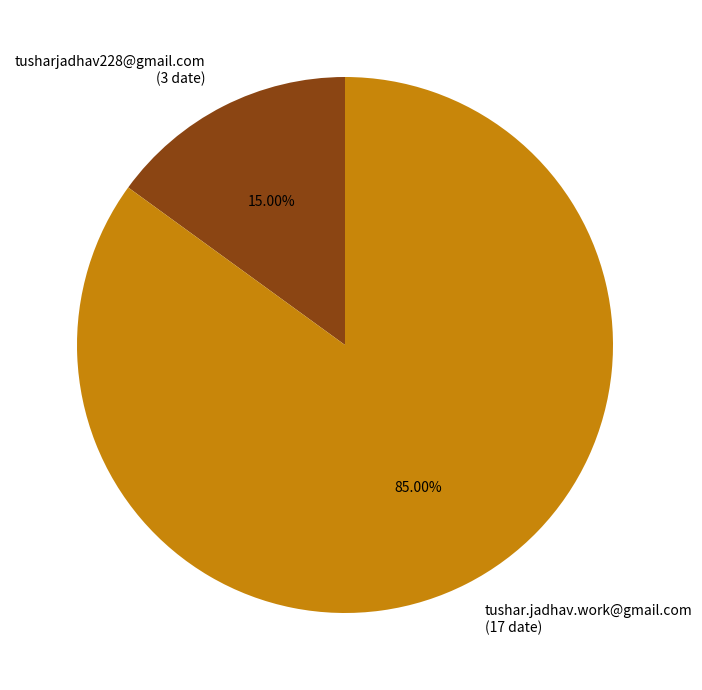

How much of the chart is everything except tushar.jadhav.work@gmail.com?

15.0%